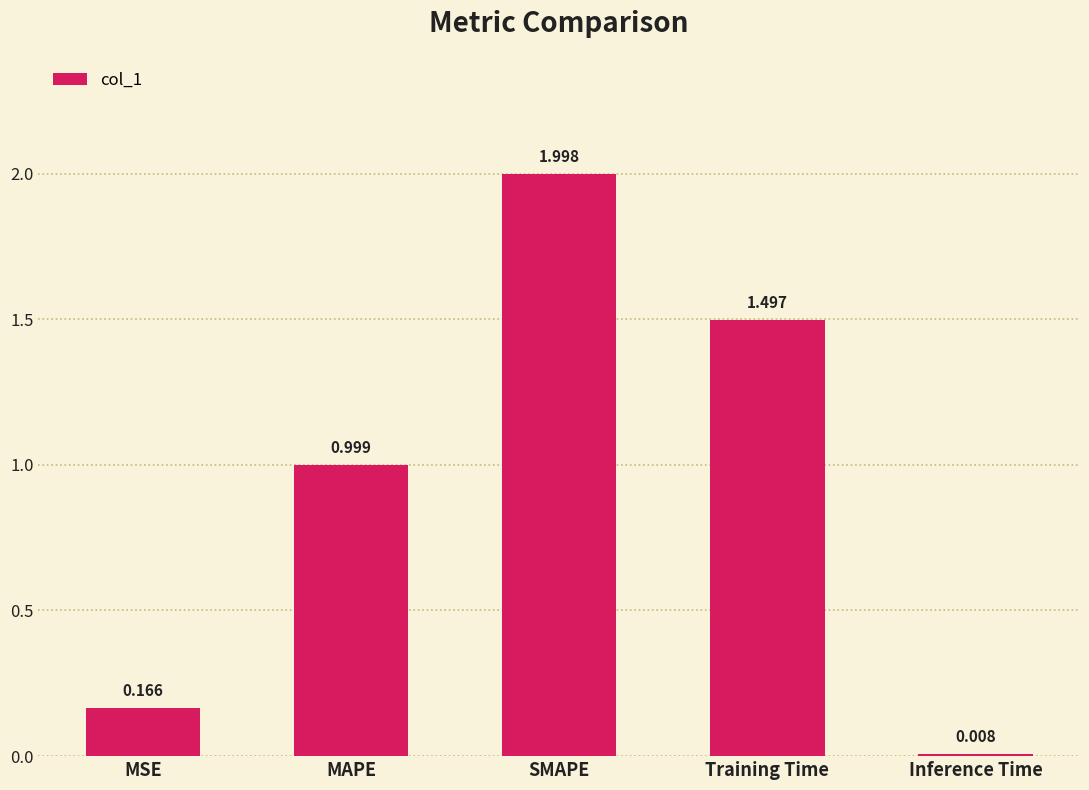

Rank the categories by value from lowest to highest.

Inference Time, MSE, MAPE, Training Time, SMAPE